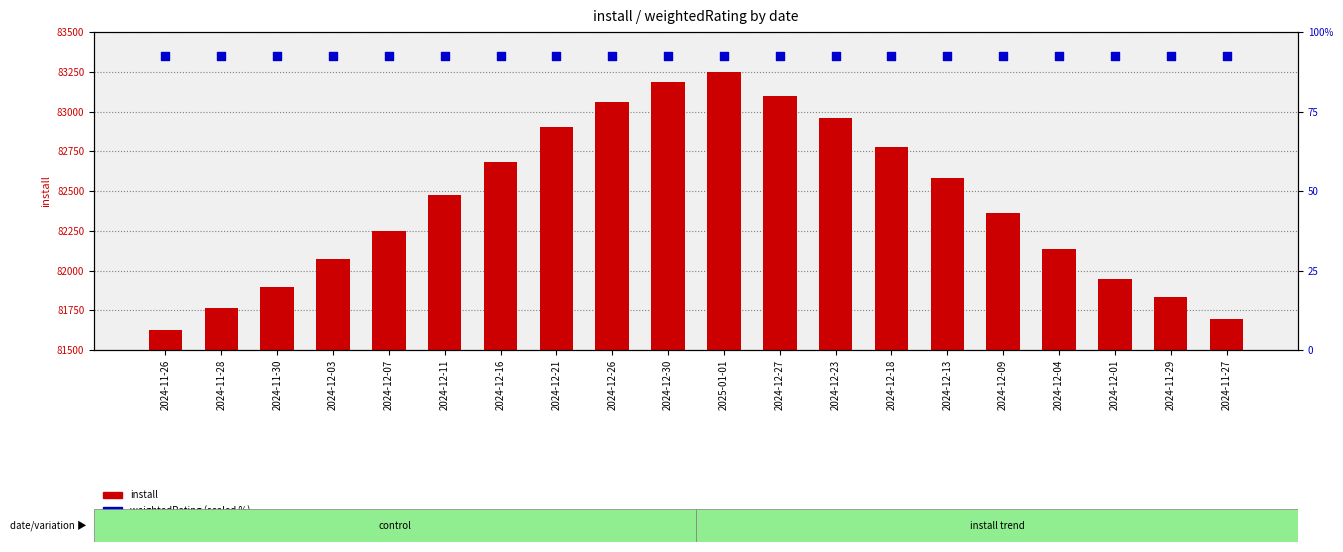

At how many categories does at least one series exceed 20170?

20